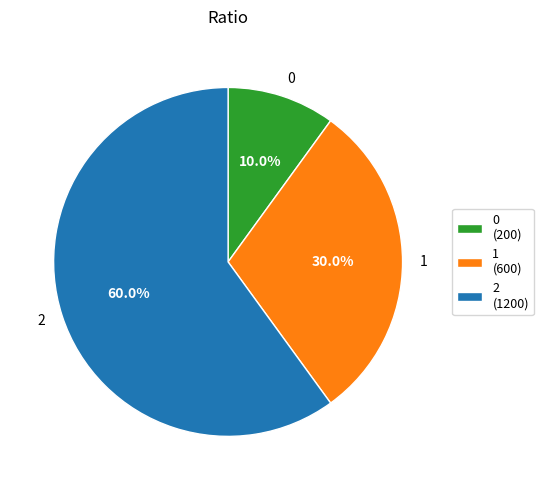

To the nearest percent, what portion does 0 represent?

10%